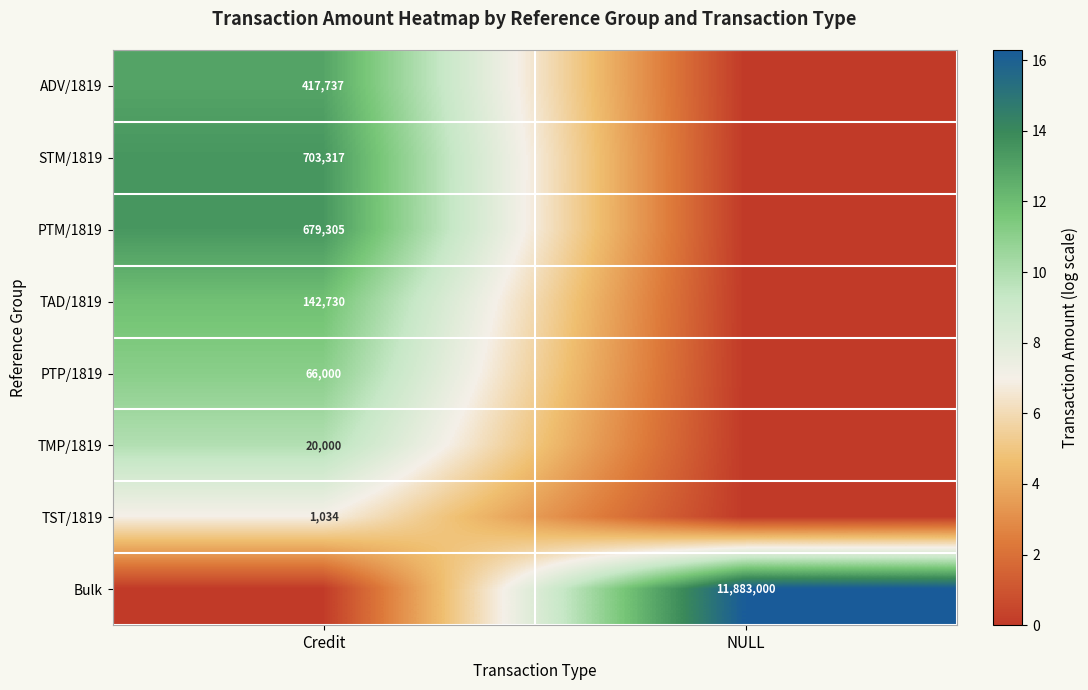

The TST/1819 series shows 1716 at Credit. True or false?

False